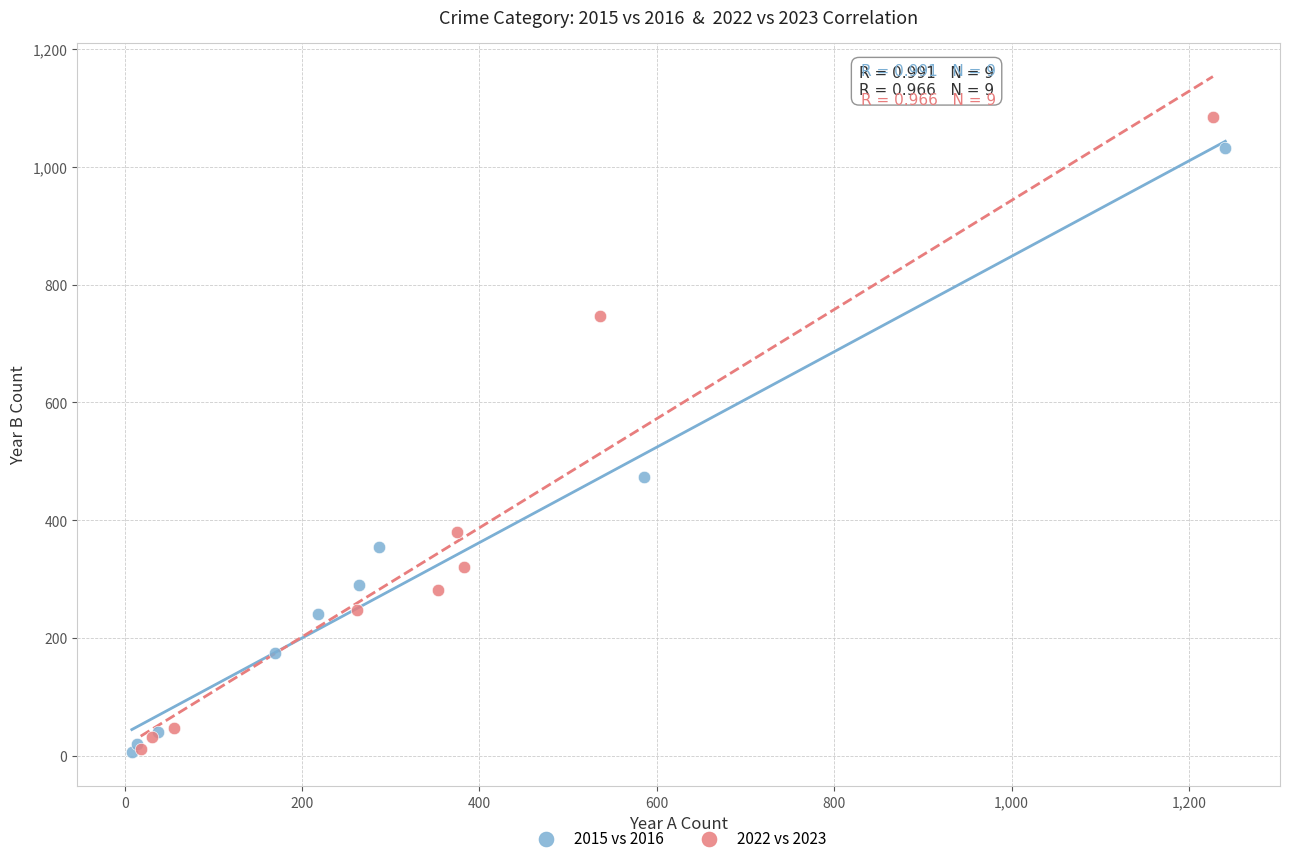

Which series contains the highest Y value?

2022 vs 2023